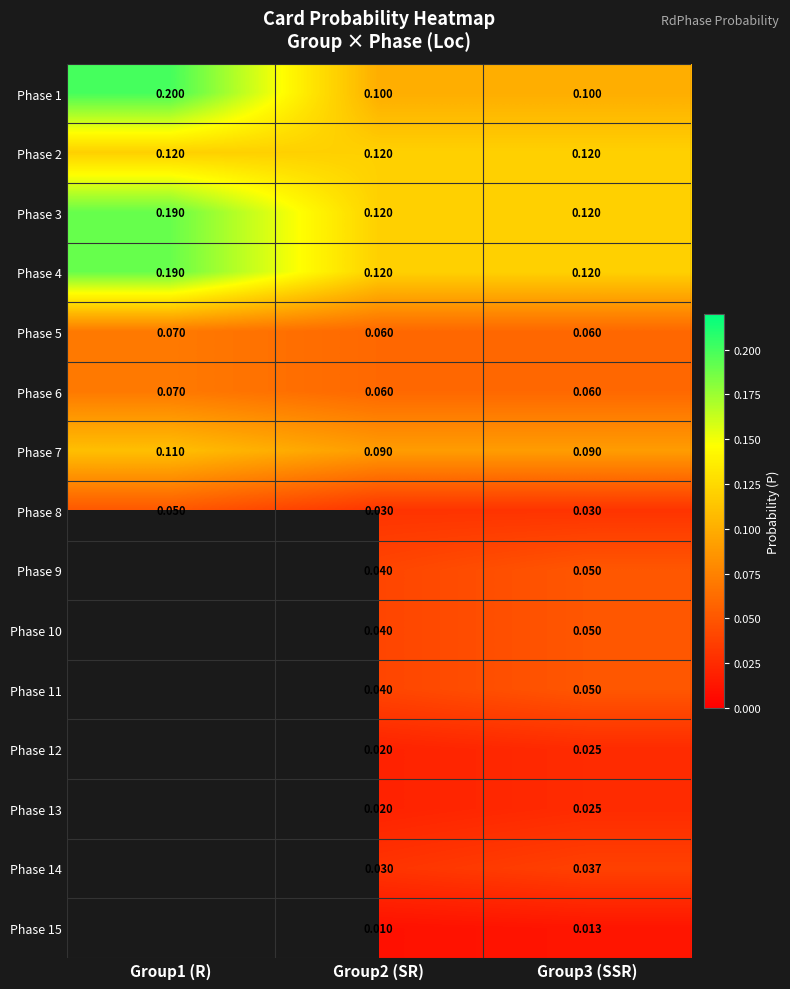

Is the value of Phase 12 at Group3 (SSR) greater than the value of Phase 4 at Group3 (SSR)?

No